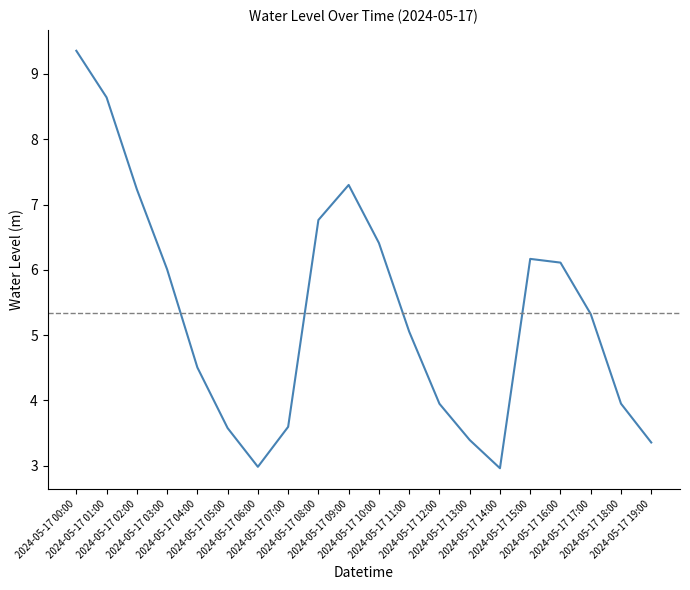

What is the ratio of the value at 2024-05-17 10:00 to the value at 2024-05-17 18:00?

1.6